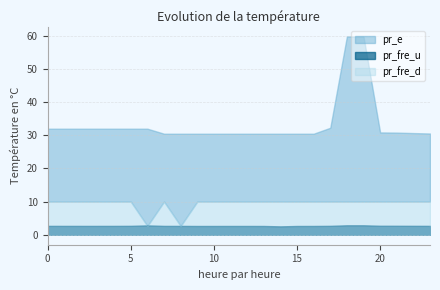

Read the pr_fre_u value at 14.

2.5